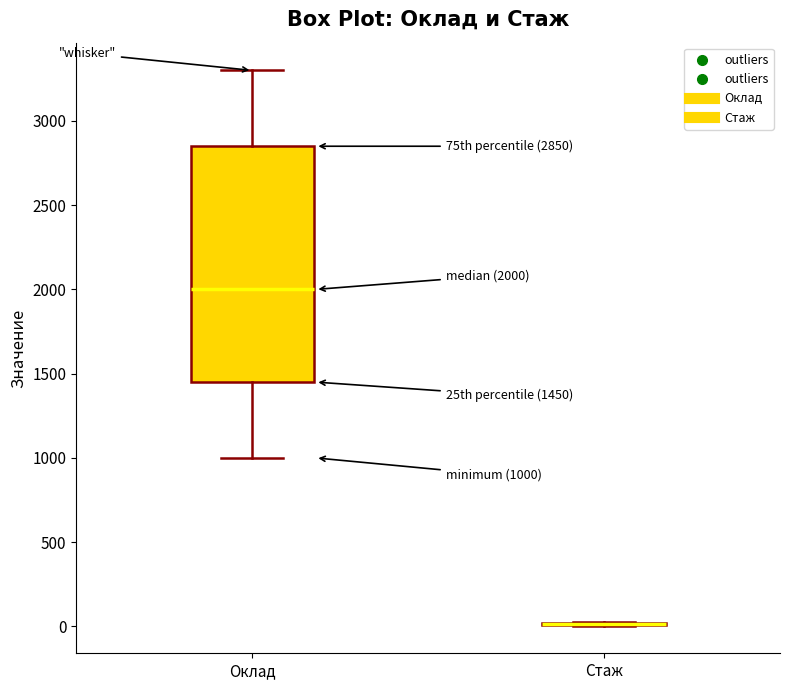

Comparing the boxes themselves (not the whiskers), which one is the tallest?

Оклад